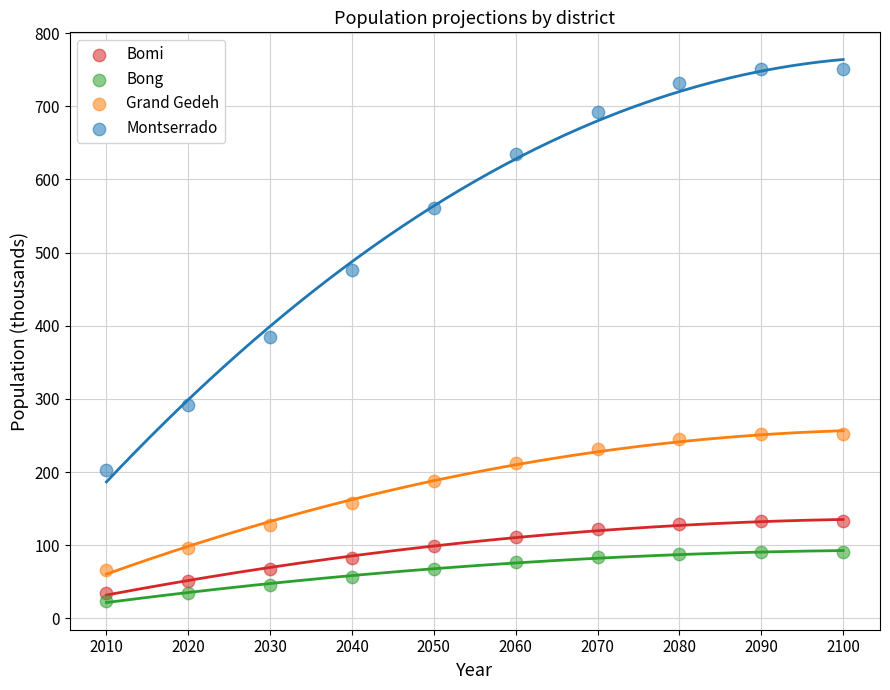

Which series contains the lowest Y value?

Bong